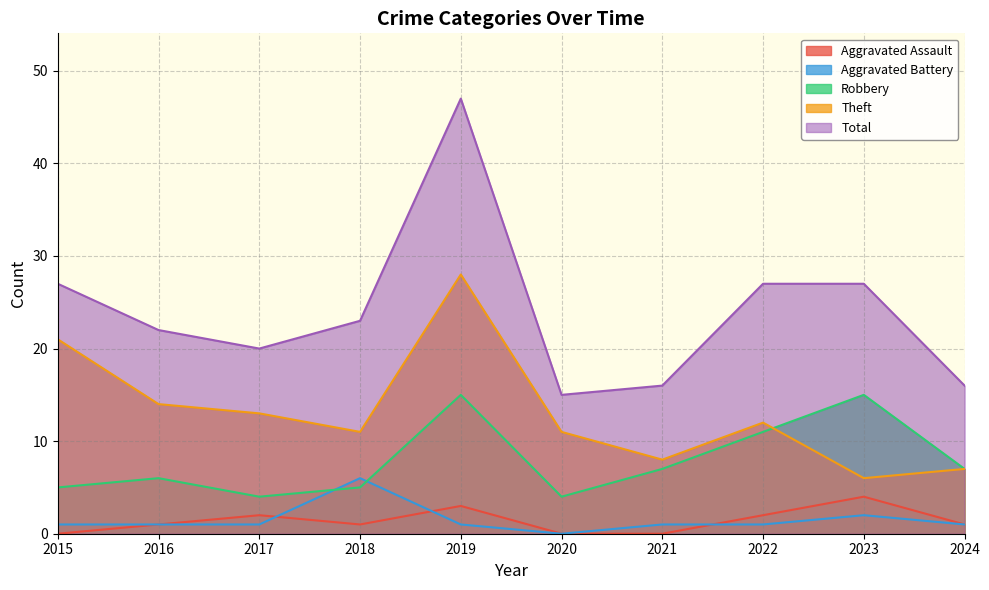

Is it true that Total equals 27 at 2023?

True